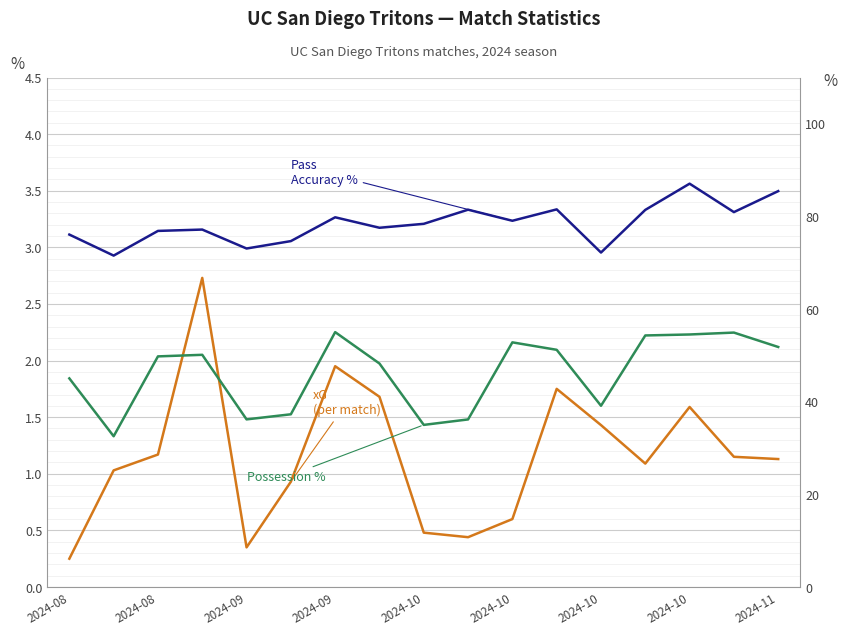

Where is xG nearest to the value 1?

2024-08